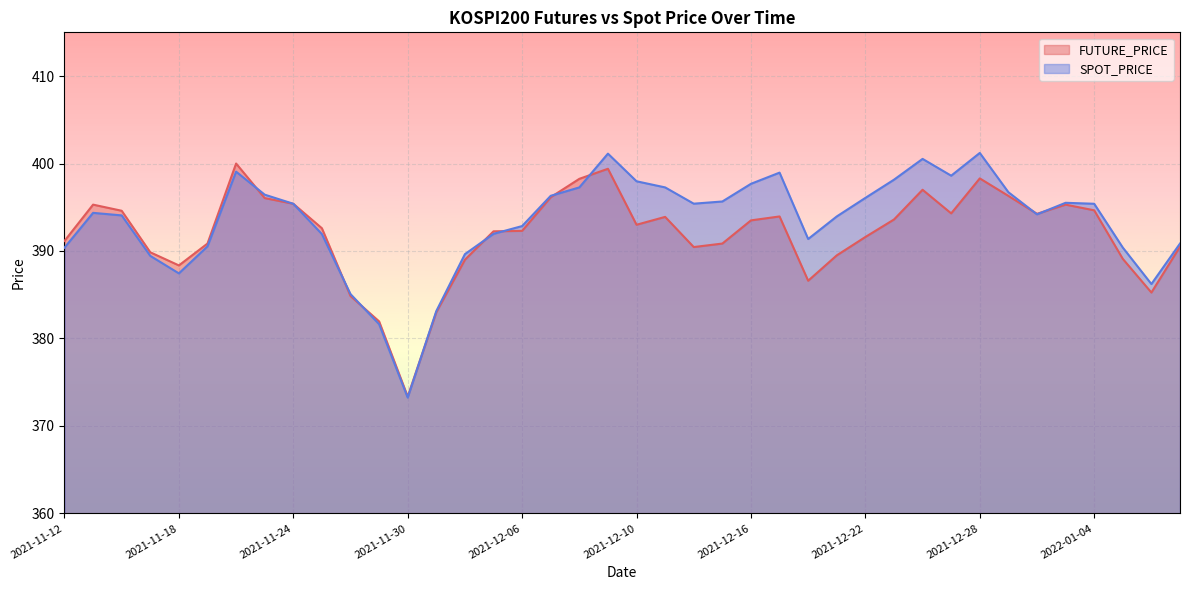

At which label does SPOT_PRICE first exceed 395?

2021-11-22